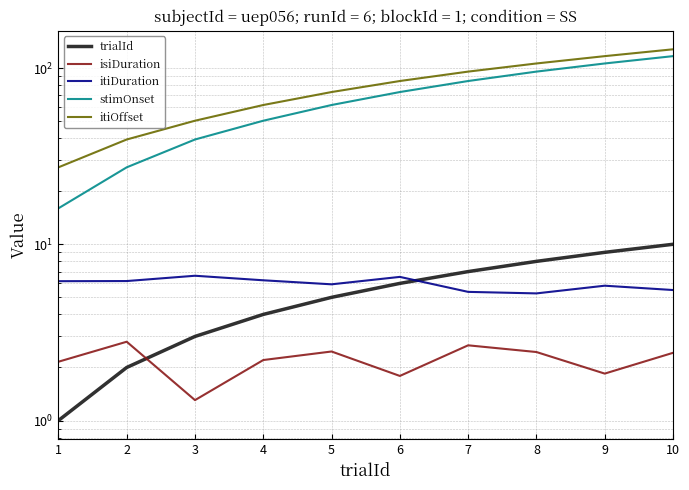

At which category does the chart reach its minimum across all series?

1